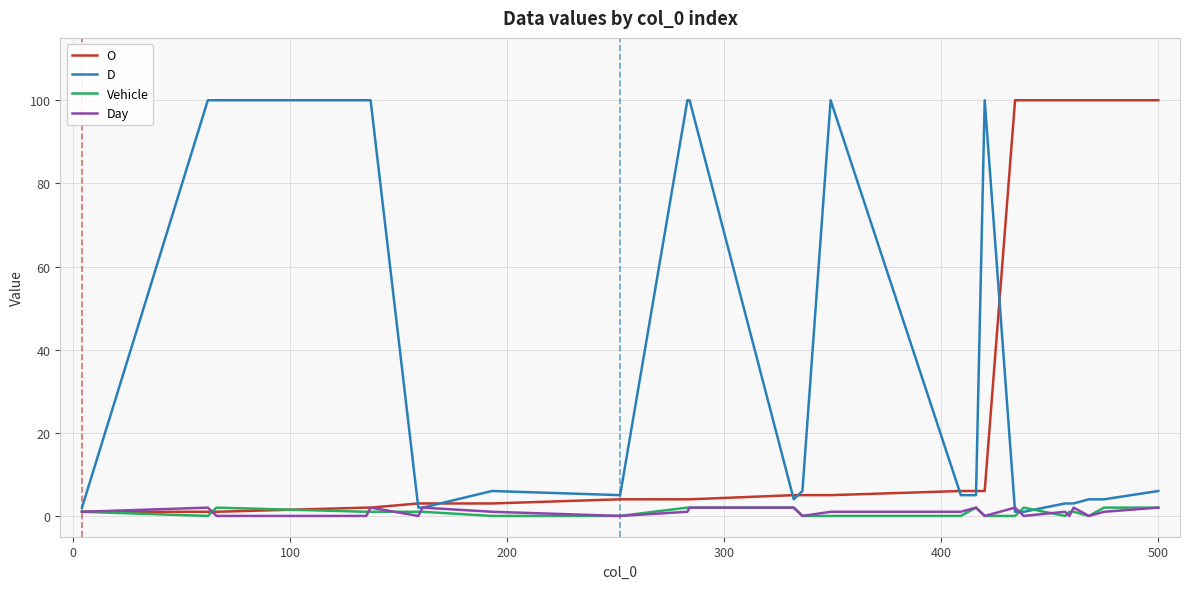

True or false: Day and Vehicle intersect in this chart.

True